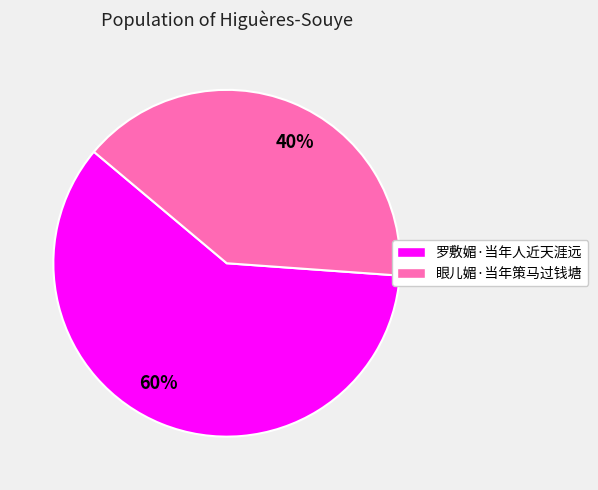

To the nearest percent, what percentage of the pie is 40%?

40%